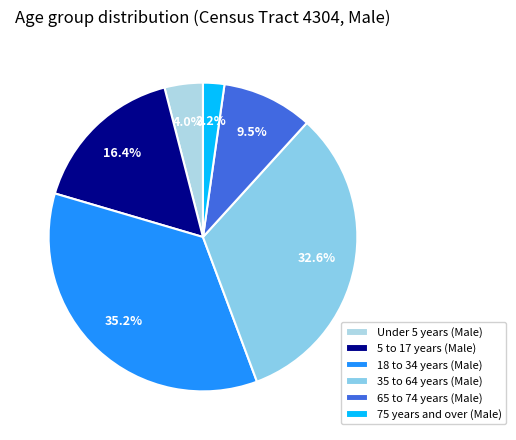

What percentage is the 75 years and over (Male) slice, to the nearest percent?

2%